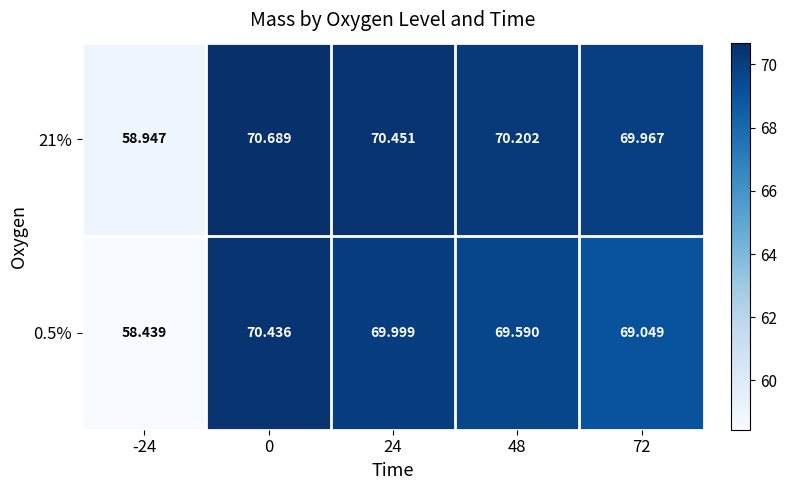

At 72, list the series in order from smallest to largest.

0.5%, 21%